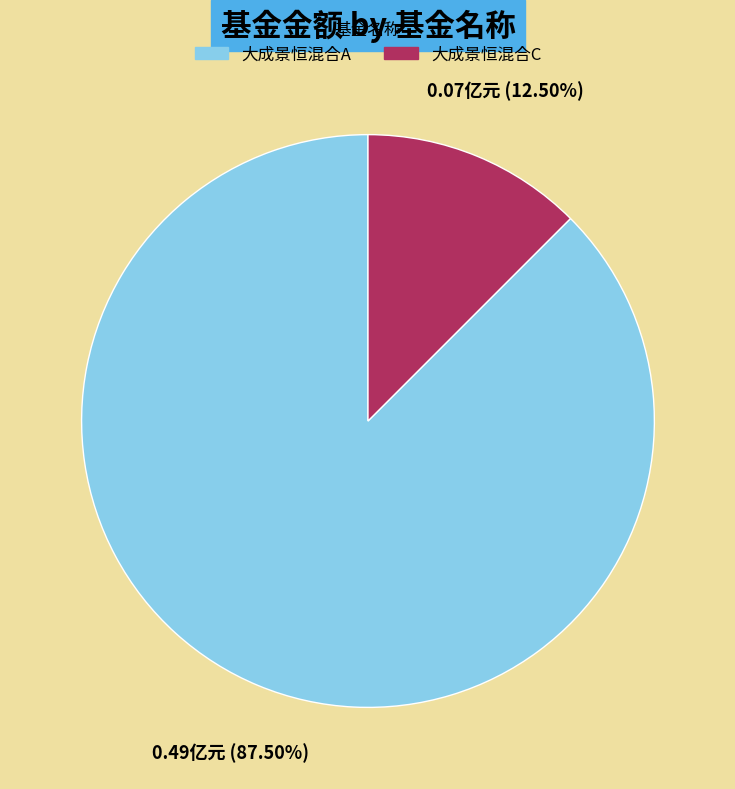

Is it true that 大成景恒混合A is 94% of the pie?

False